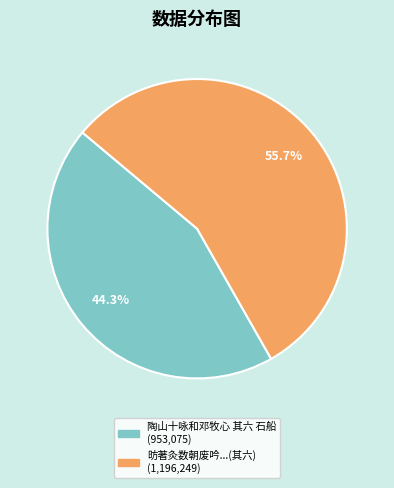

Is there any slice that represents more than half of the pie?

Yes